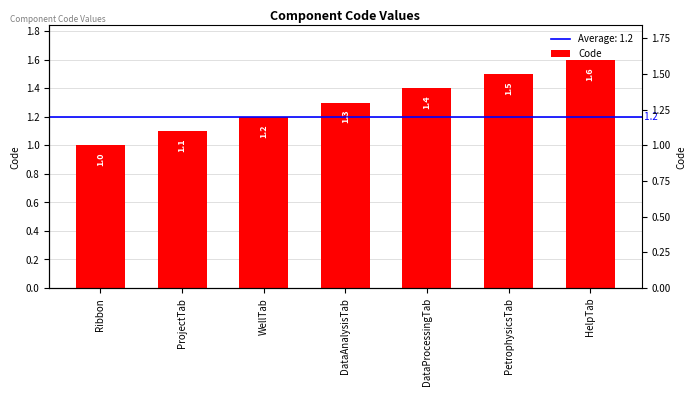

Reading left to right, transcribe all the data shown in this chart.

1.0	1.1	1.2	1.3	1.4	1.5	1.6